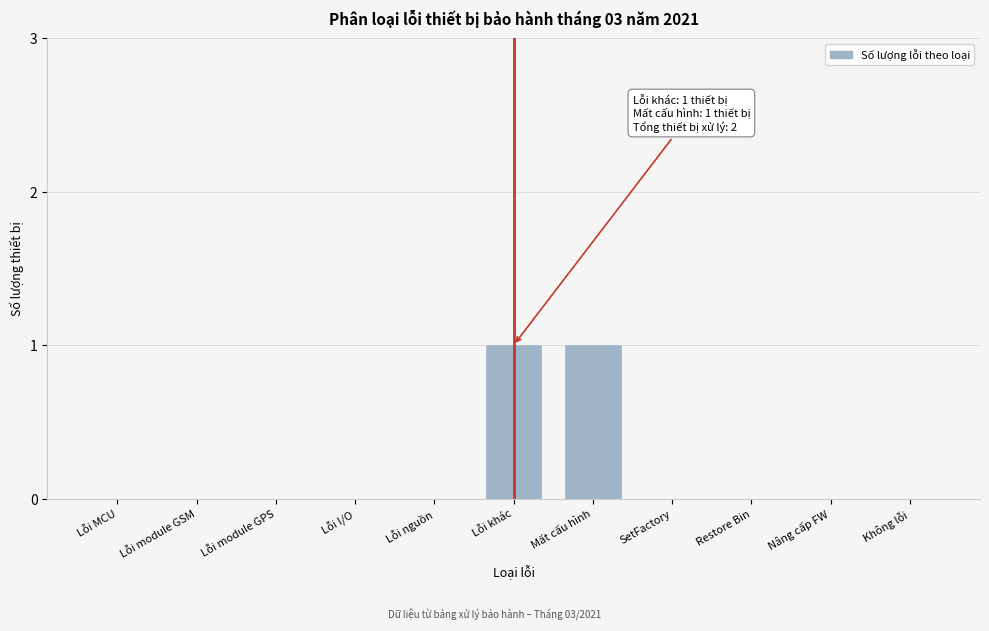

Reading left to right, extract all data points from this chart.

Lỗi MCU=0	Lỗi module GSM=0	Lỗi module GPS=0	Lỗi I/O=0	Lỗi nguồn=0	Lỗi khác=1	Mất cấu hình=1	SetFactory=0	Restore Bin=0	Nâng cấp FW=0	Không lỗi=0